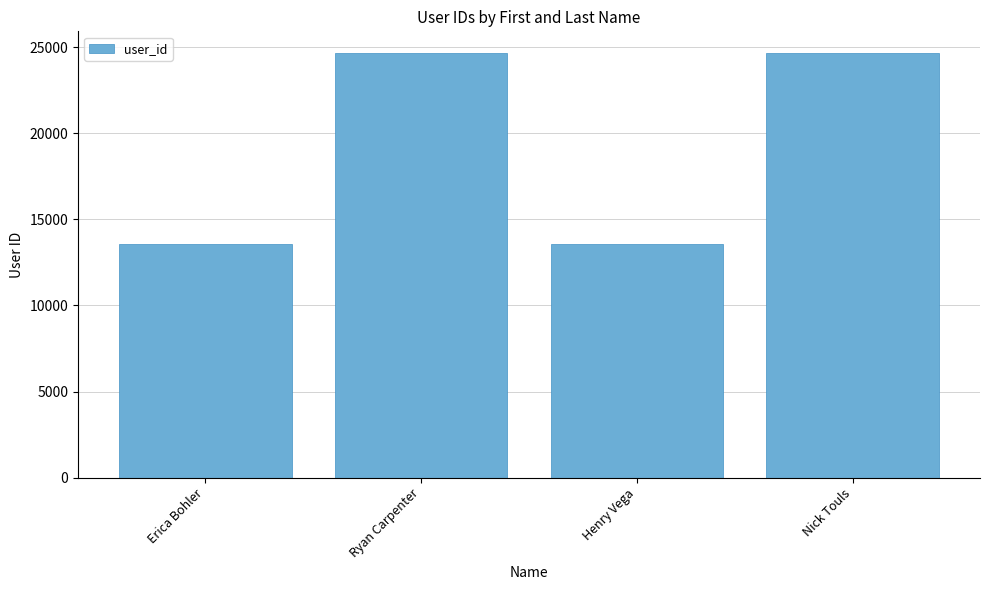

The value at Henry Vega is 3379. True or false?

False